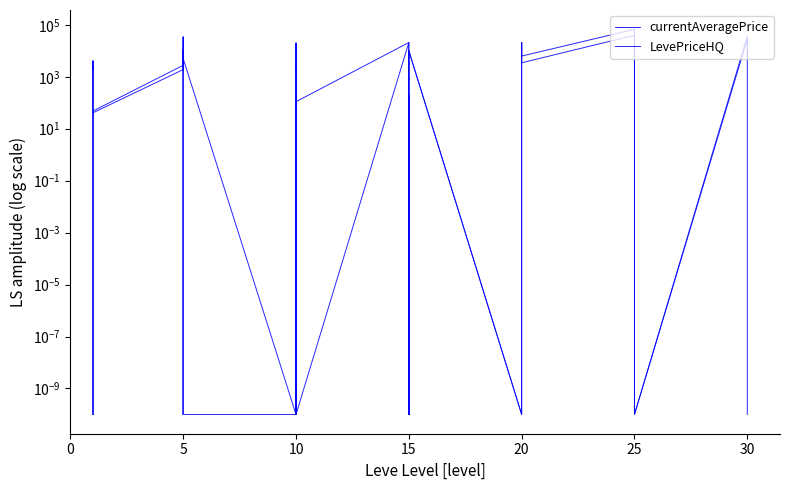

List the series in order of their peak value, lowest first.

currentAveragePrice, LevePriceHQ